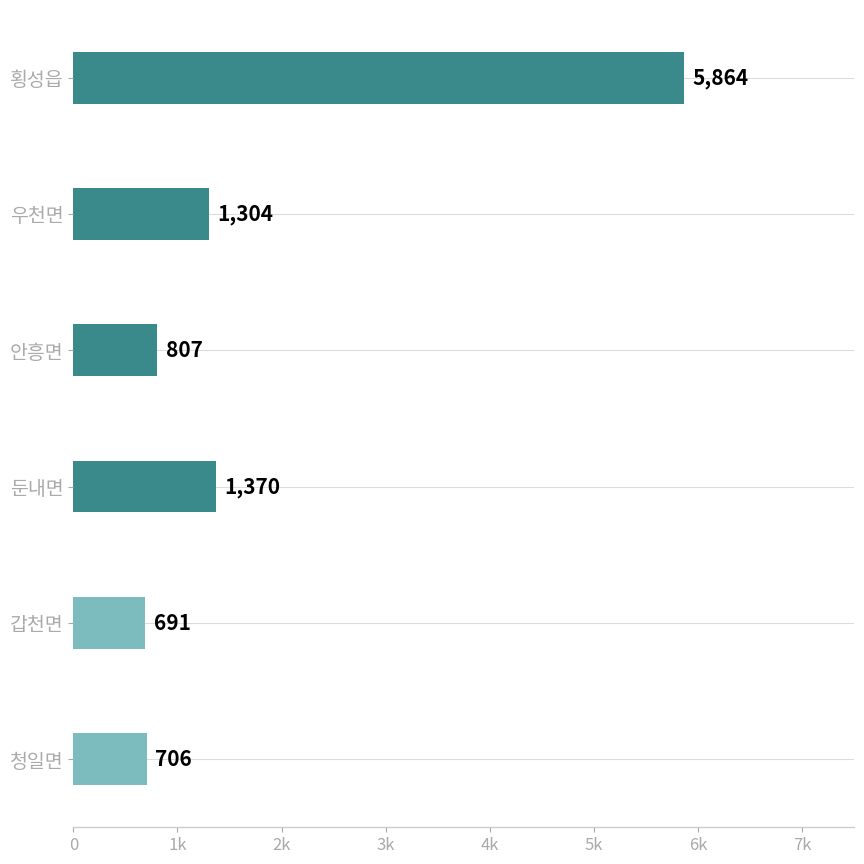

List the labels in order of value, smallest first.

갑천면, 청일면, 안흥면, 우천면, 둔내면, 횡성읍